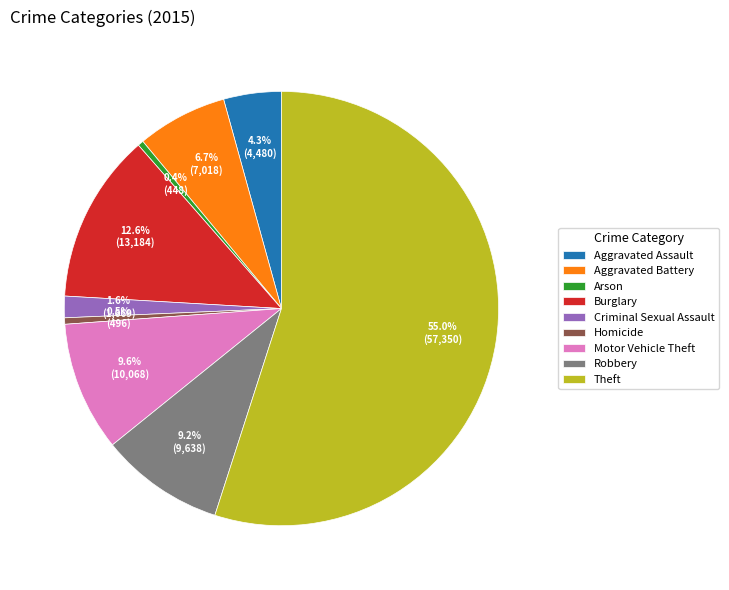

Is the sum of Motor Vehicle Theft and Homicide greater than half?

No